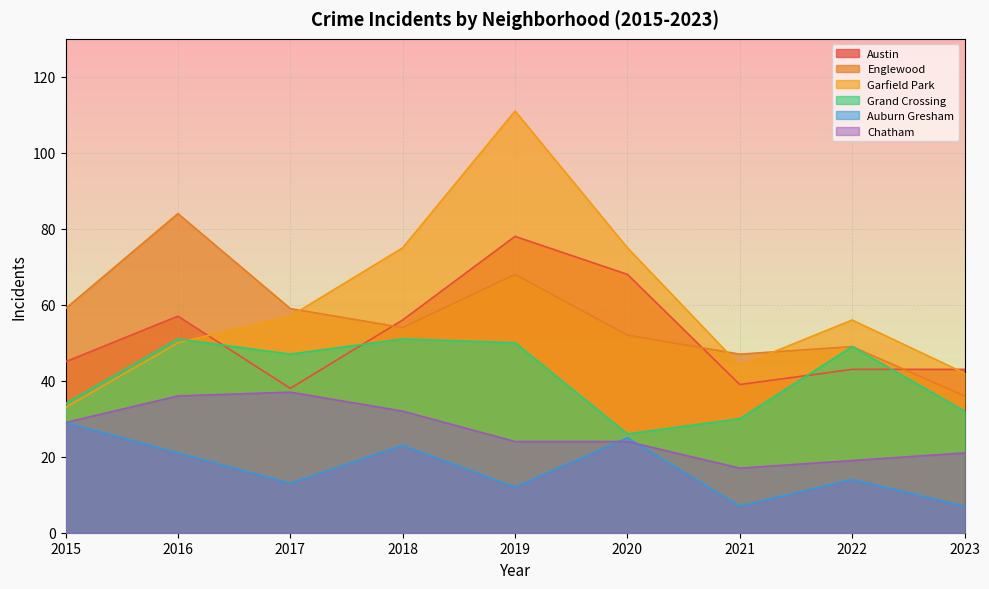

Between 2020 and 2021, which is larger?

2020